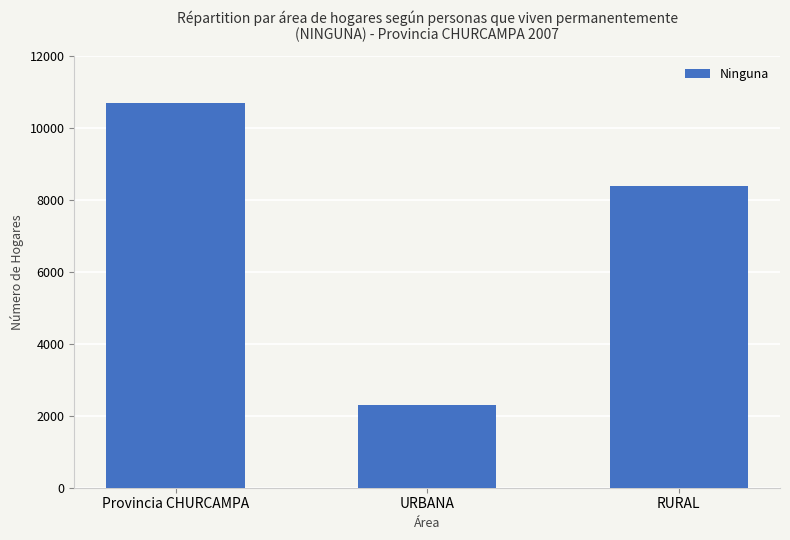

Approximately how many times larger is the value at Provincia CHURCAMPA compared to URBANA?

4.6